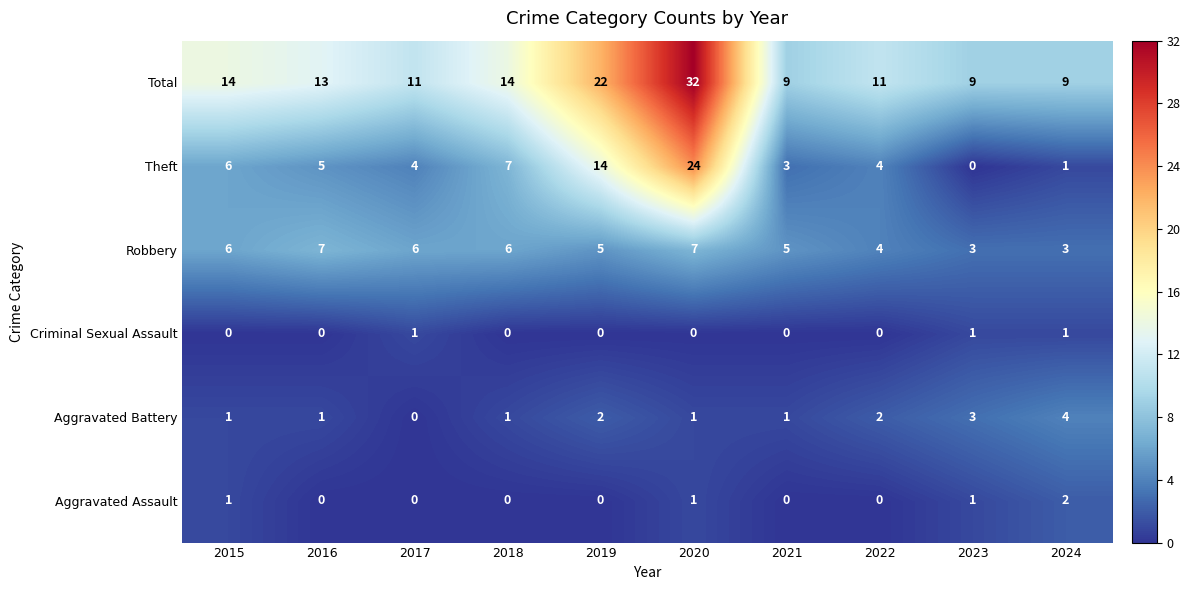

What is the sum of all Theft values?

68